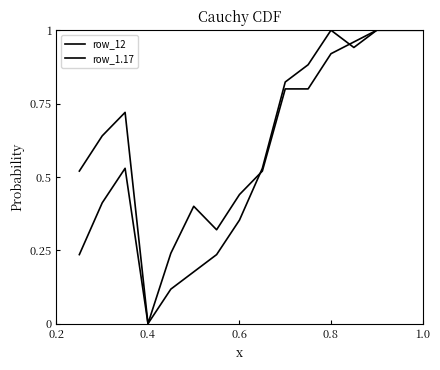

Reading right to left, list all the values displayed in this chart.

row_12: 1.0	1.0	1.0	0.9	1.0	0.9	0.8	0.5	0.4	0.2	0.2	0.1	0.0	0.5	0.4	0.2
row_1.17: 1.0	1.0	1.0	1.0	0.9	0.8	0.8	0.5	0.4	0.3	0.4	0.2	0.0	0.7	0.6	0.5